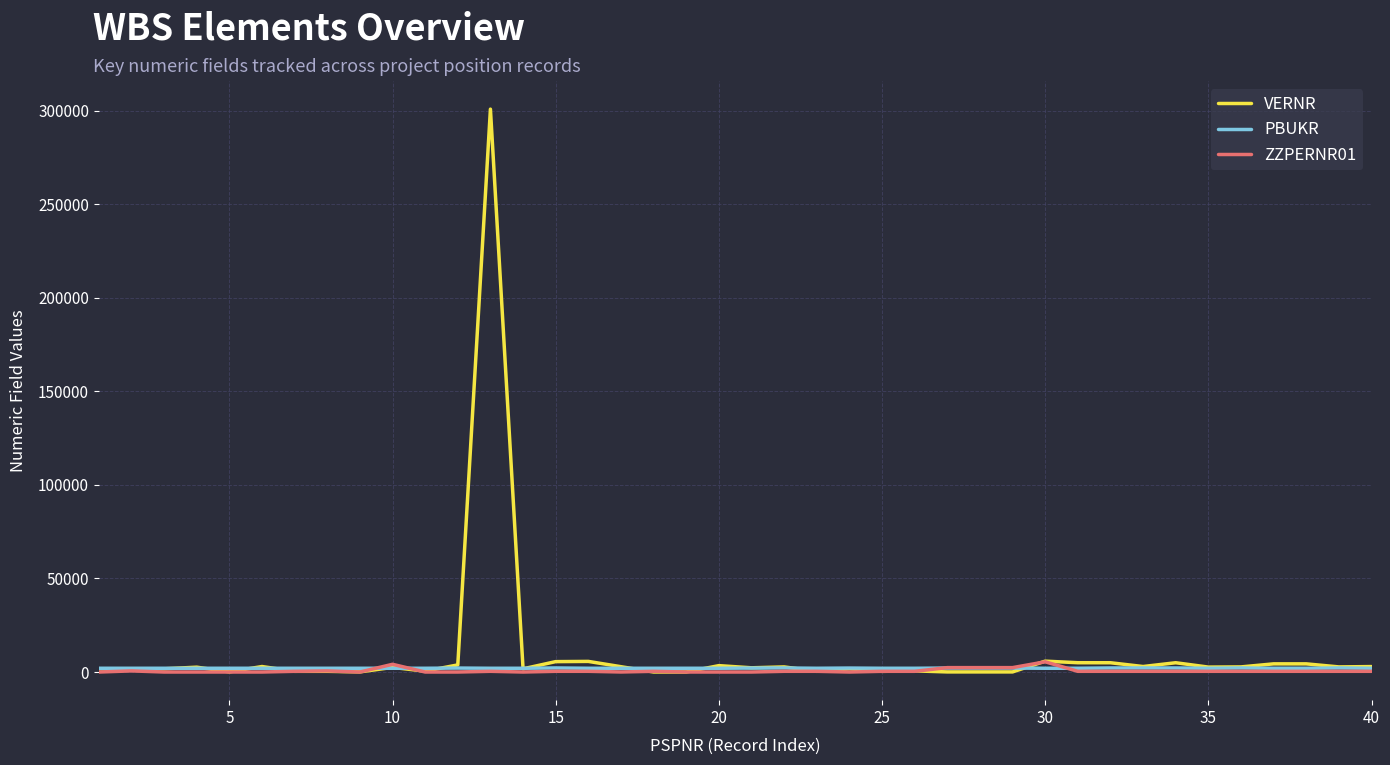

Which series has the widest spread of values?

VERNR